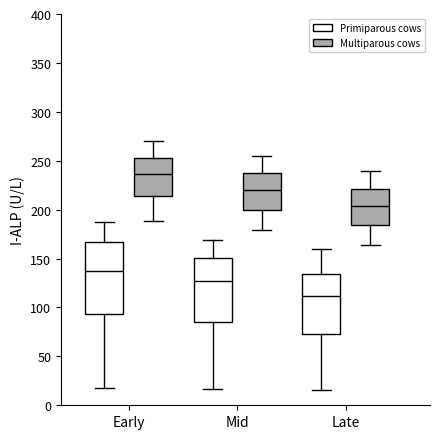

Which box has the lowest median line?

Late (Primiparous cows)